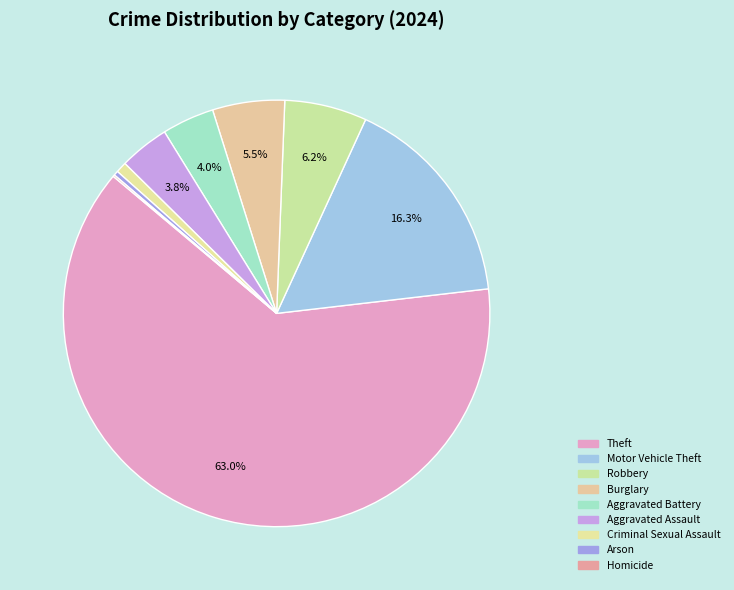

Does any single category account for the majority?

Yes